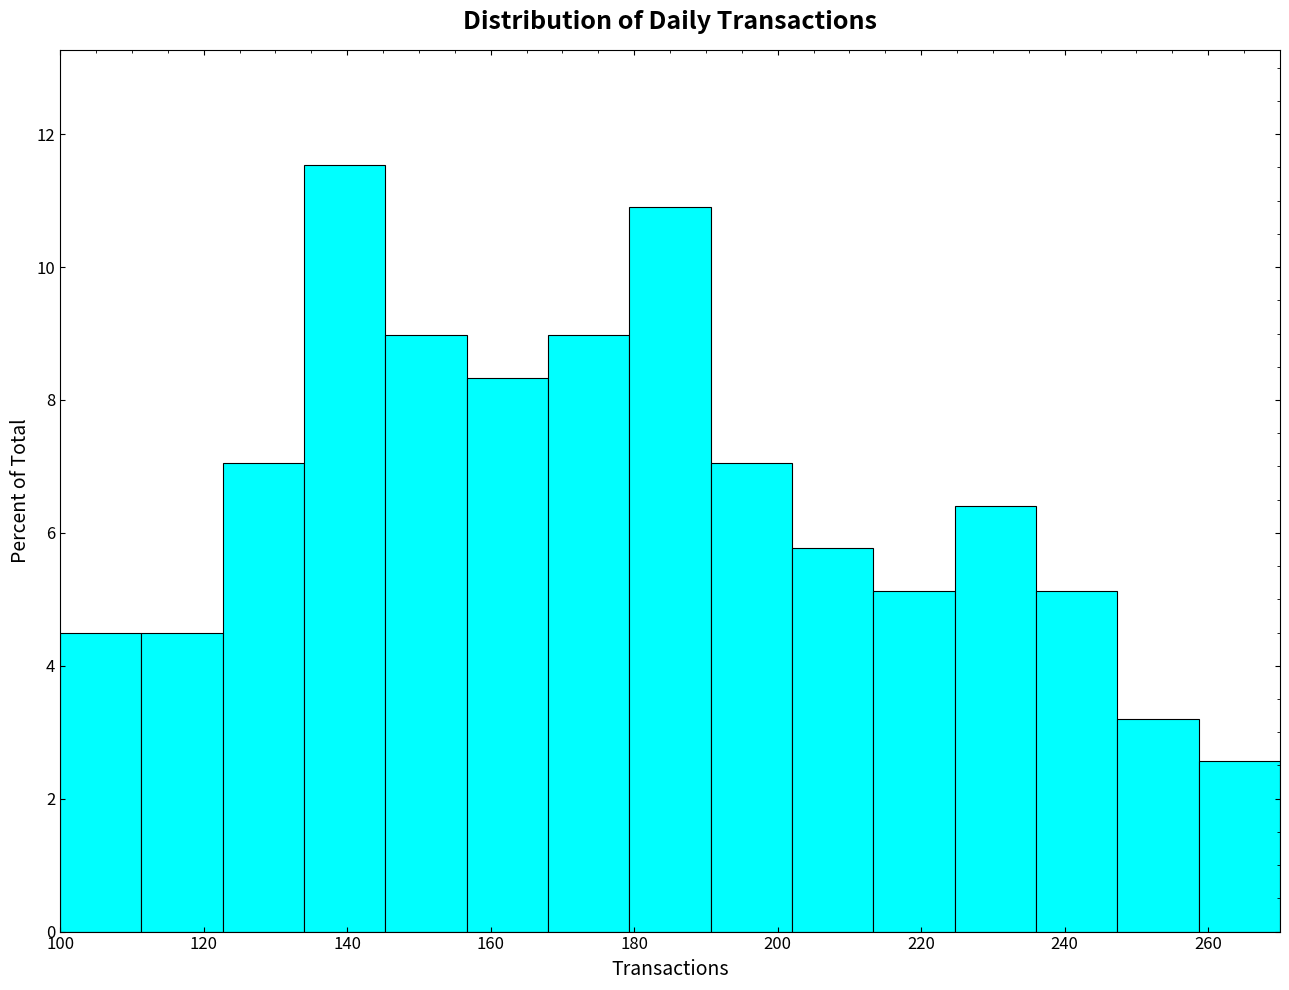

Reading left to right, transcribe this chart: for each bar, give the range it covers on the x-axis and its height. Neither the bar edges nor the heights are printed on the chart, so give them approximately, as read against the axes.

100 to 112: 4.4
112 to 122: 4.4
122 to 134: 7.0
134 to 146: 11.6
146 to 156: 9.0
156 to 168: 8.4
168 to 180: 9.0
180 to 190: 10.8
190 to 202: 7.0
202 to 214: 5.8
214 to 224: 5.2
224 to 236: 6.4
236 to 248: 5.2
248 to 258: 3.2
258 to 270: 2.6